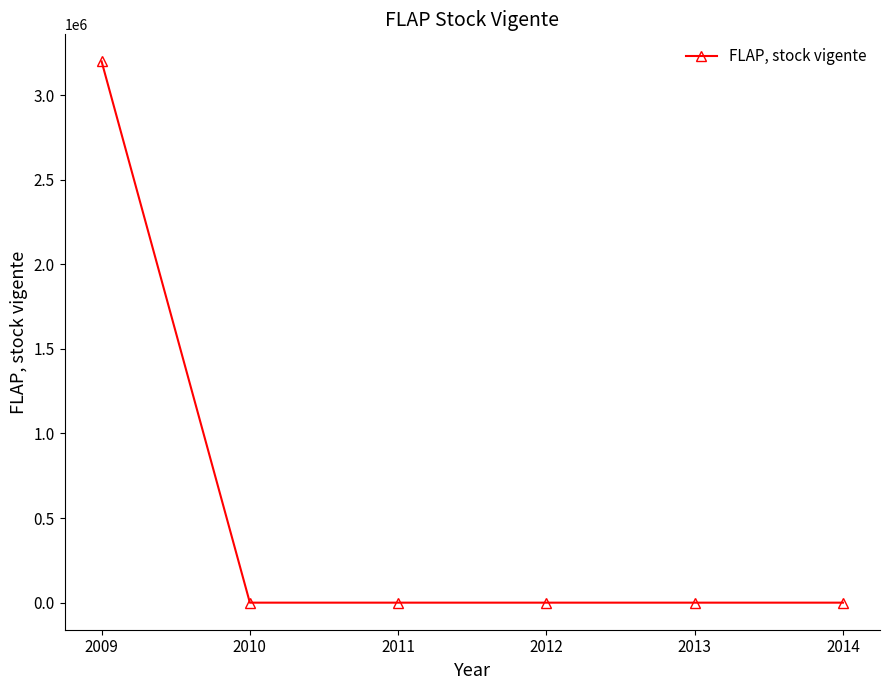

Which label corresponds to the largest value in the chart?

2009